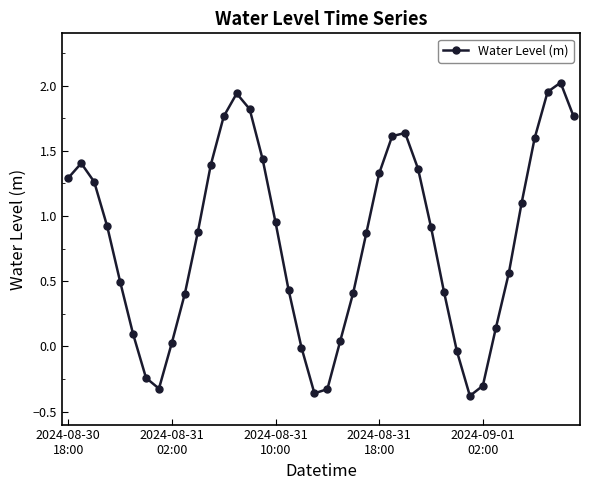

True or false: the data has more than 0 interior local peaks.

True